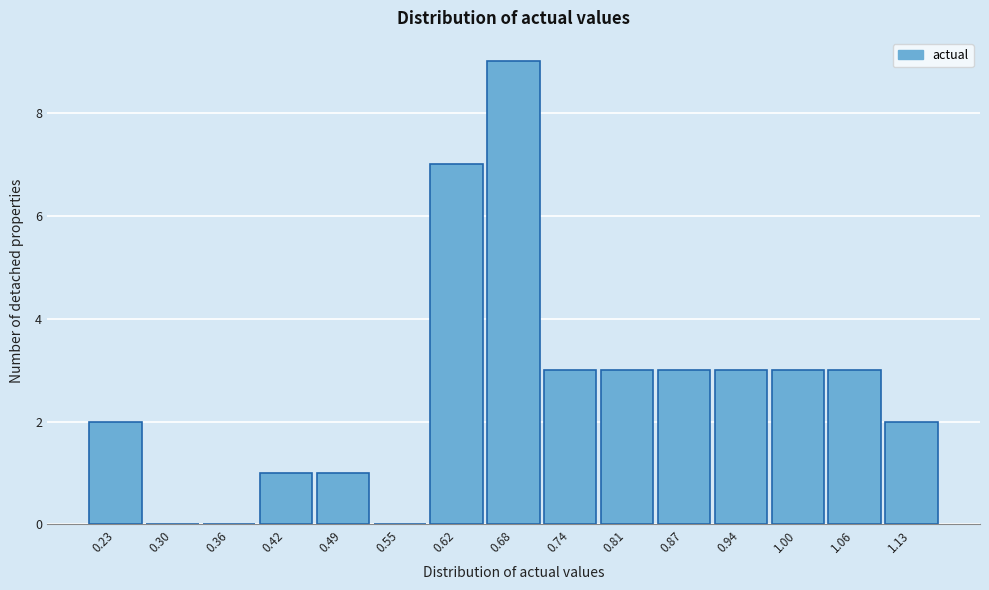

Reading left to right, what are all the values shown in this chart?

0.23=2	0.30=0	0.36=0	0.42=1	0.49=1	0.55=0	0.62=7	0.68=9	0.74=3	0.81=3	0.87=3	0.94=3	1.00=3	1.06=3	1.13=2